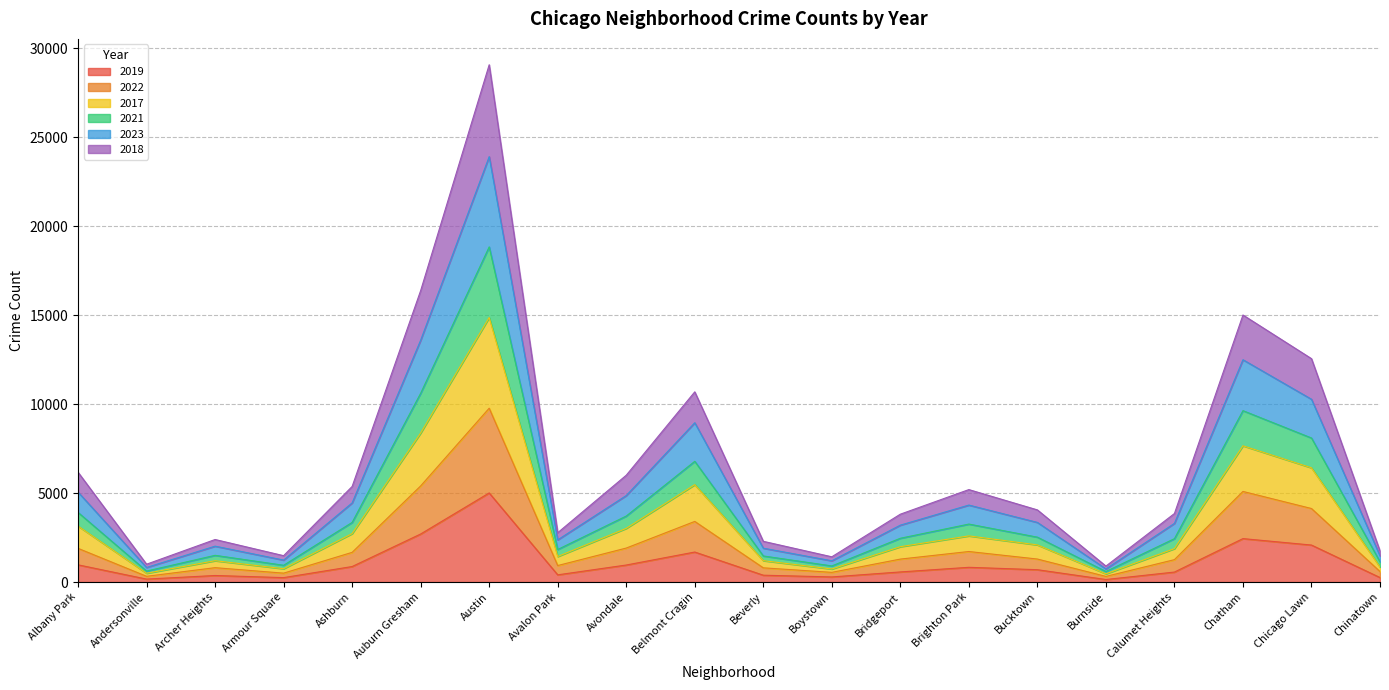

Which category has the highest value in the 2019 series?

Austin